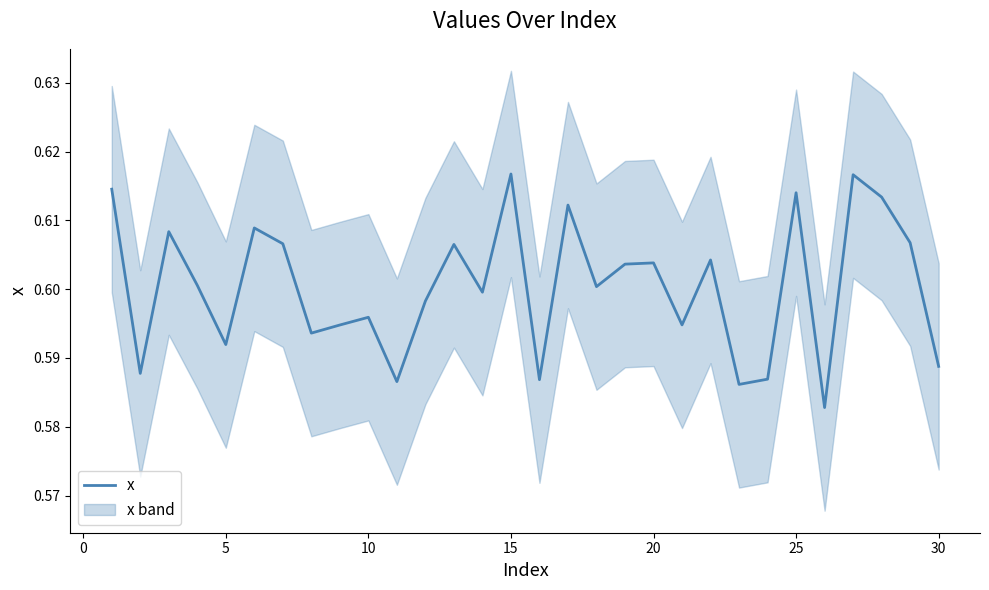

The chart shows a value of 0.6 at 20. True or false?

True